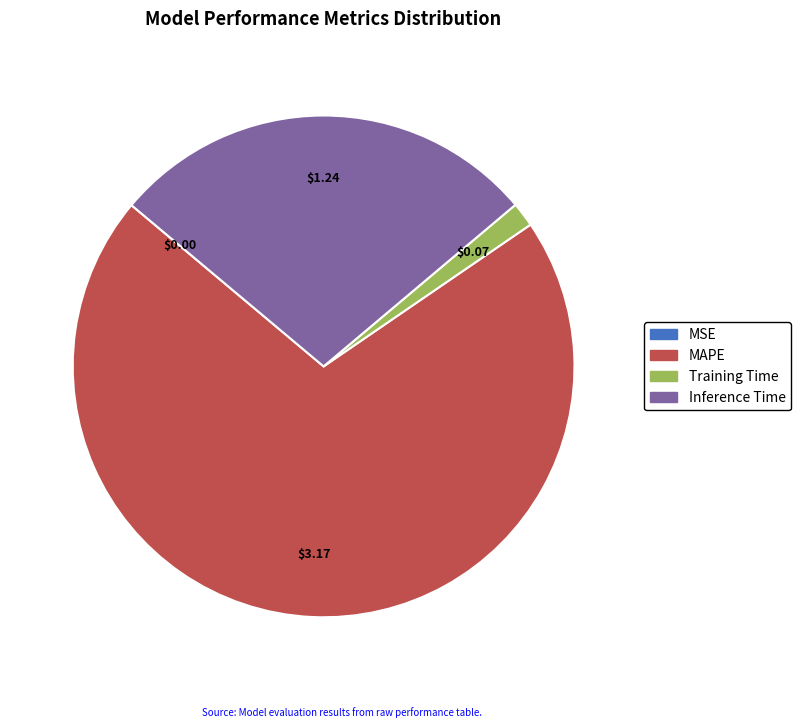

Do Training Time and Inference Time together represent more than half of the pie?

No